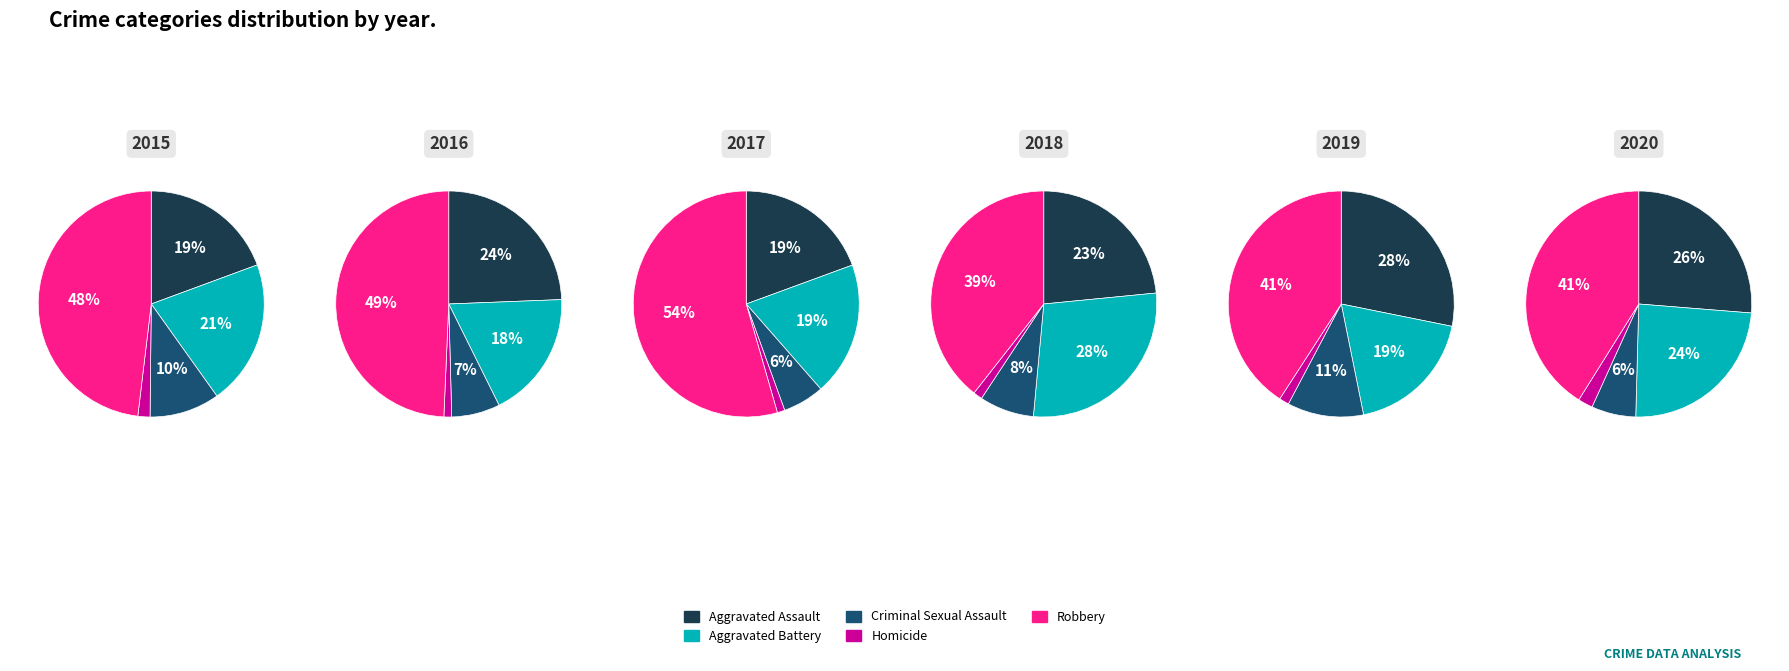

Which series has the widest spread of values?

Robbery